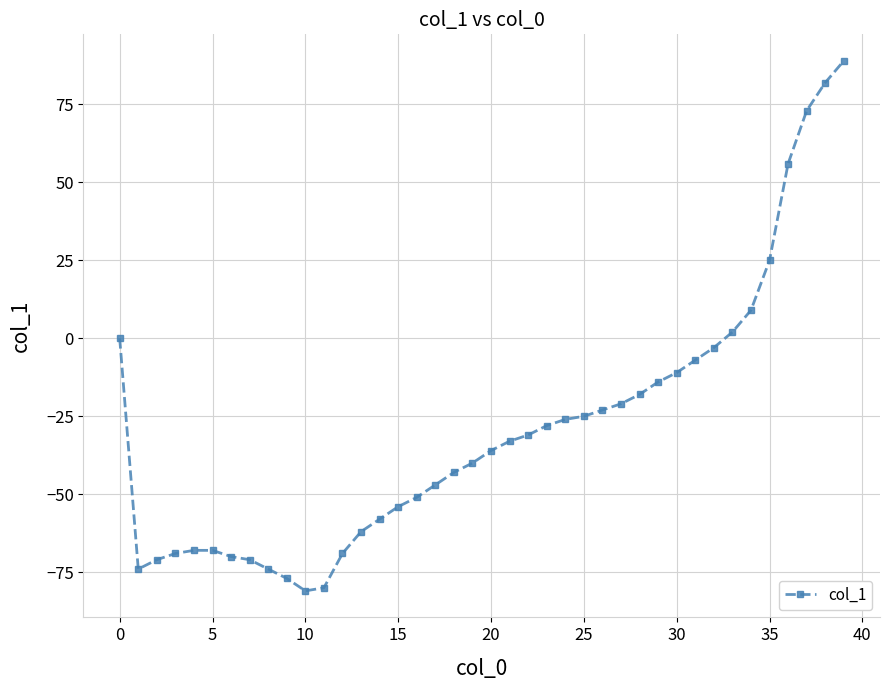

What is the sum of all values?

-1167